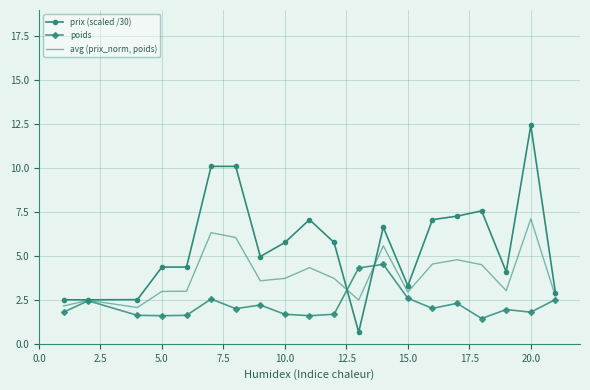

Which series has the widest spread of values?

prix (scaled /30)